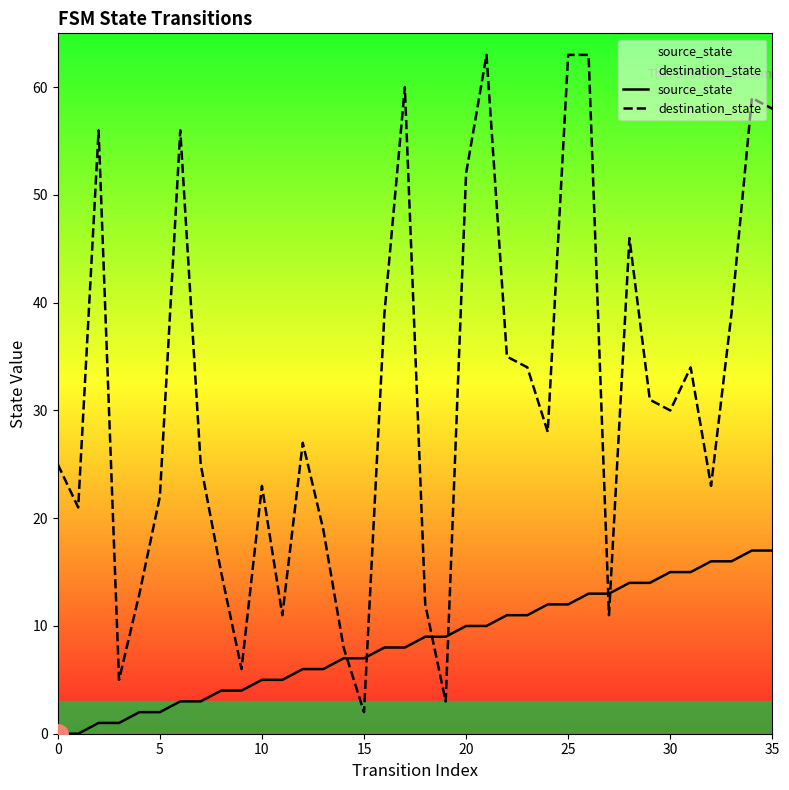

What is the sum of the destination_state values at 35 and 30?

88